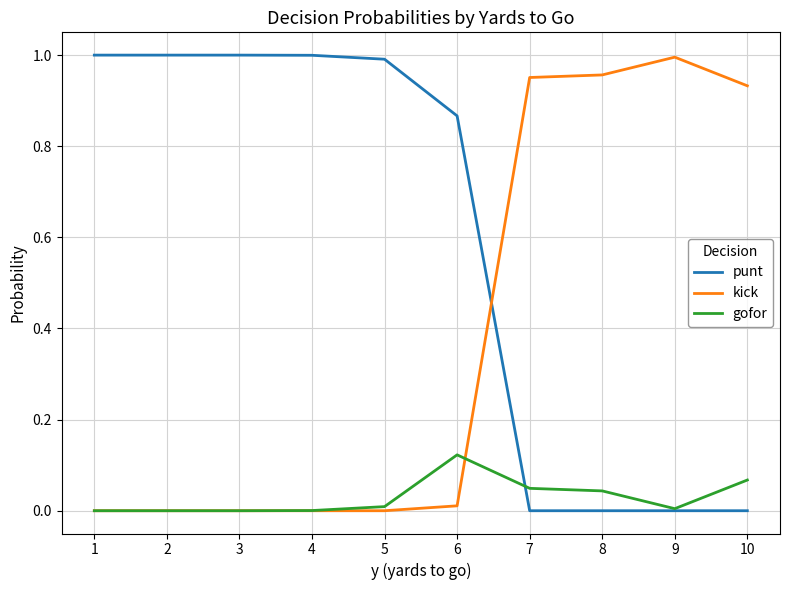

Is it true that punt equals 1.0 at 1?

True